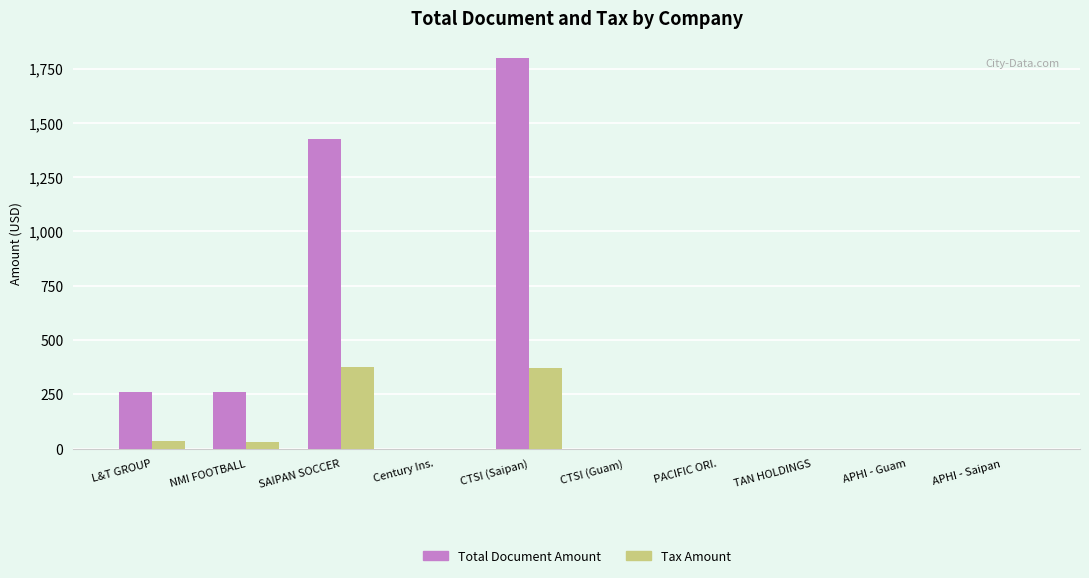

At which category is the sum across all series the highest?

CTSI (Saipan)